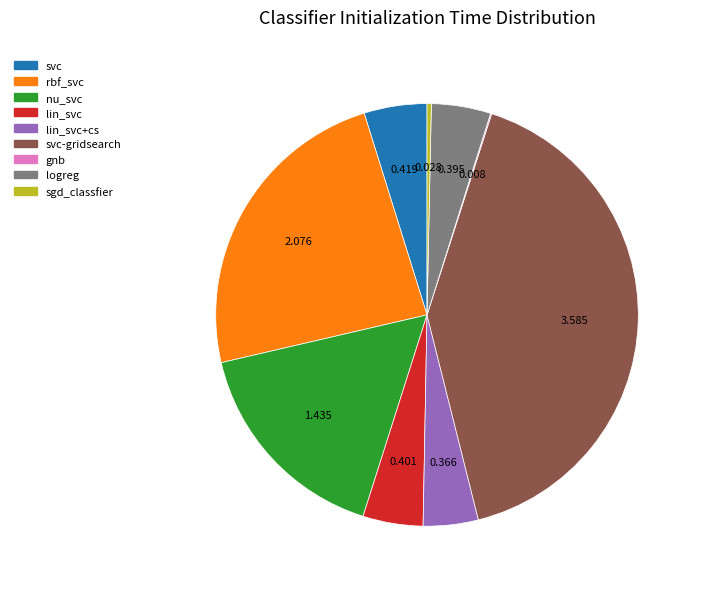

Is there a majority slice in this chart?

No